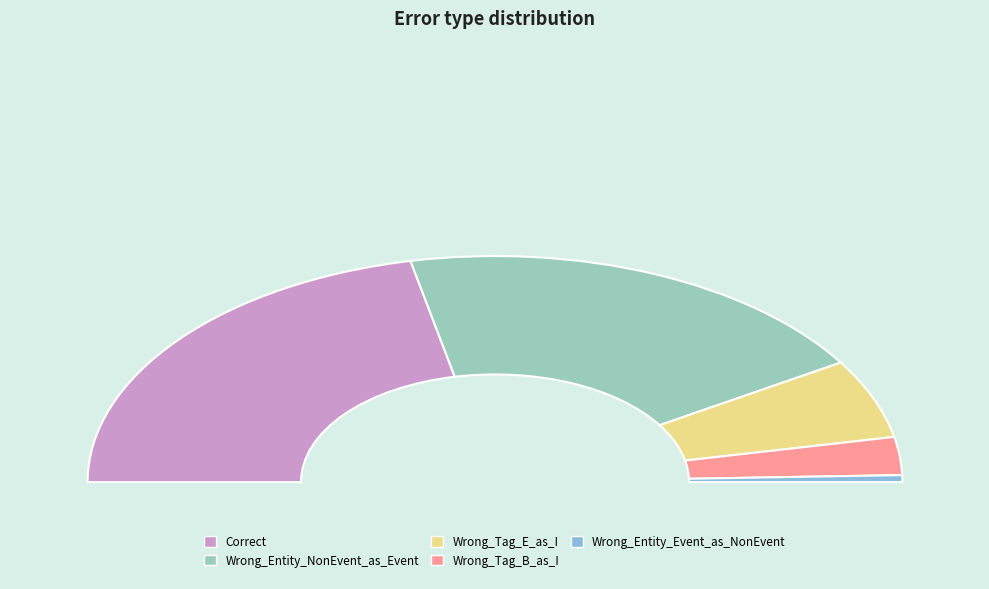

What is the smallest slice in the pie chart?

Wrong_Entity_Event_as_NonEvent